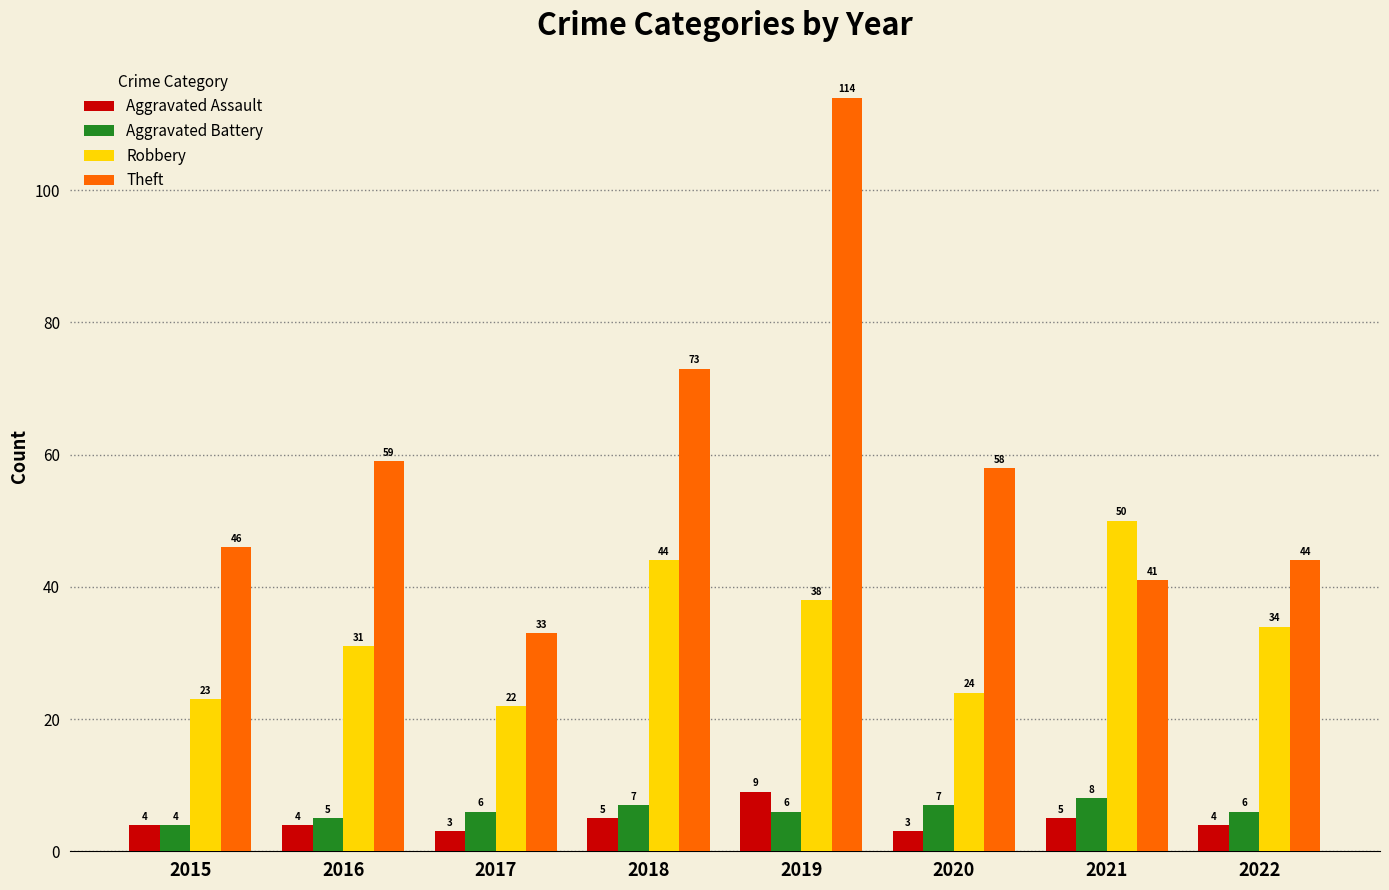

What is the difference between the second highest and minimum values in the Robbery series?

22